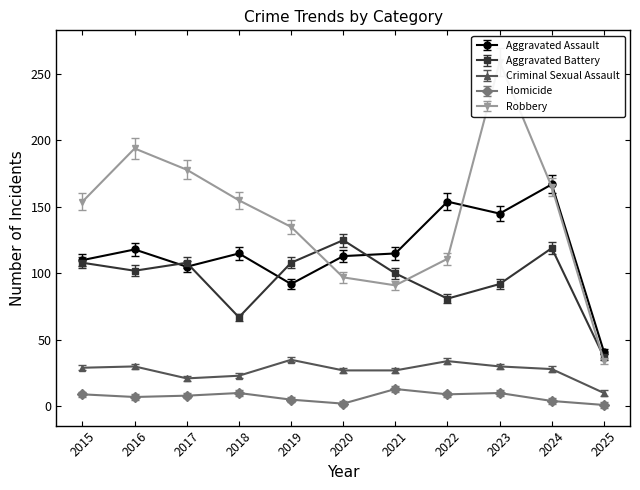

Is it true that Criminal Sexual Assault equals 17 at 2025?

False